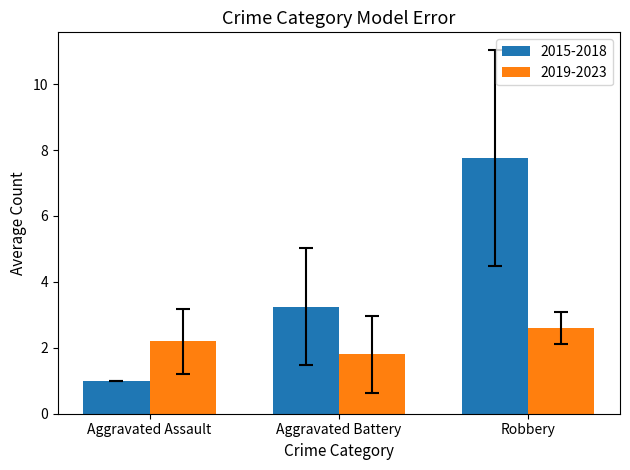

Where does the 2019-2023 series first go above 2?

Aggravated Assault